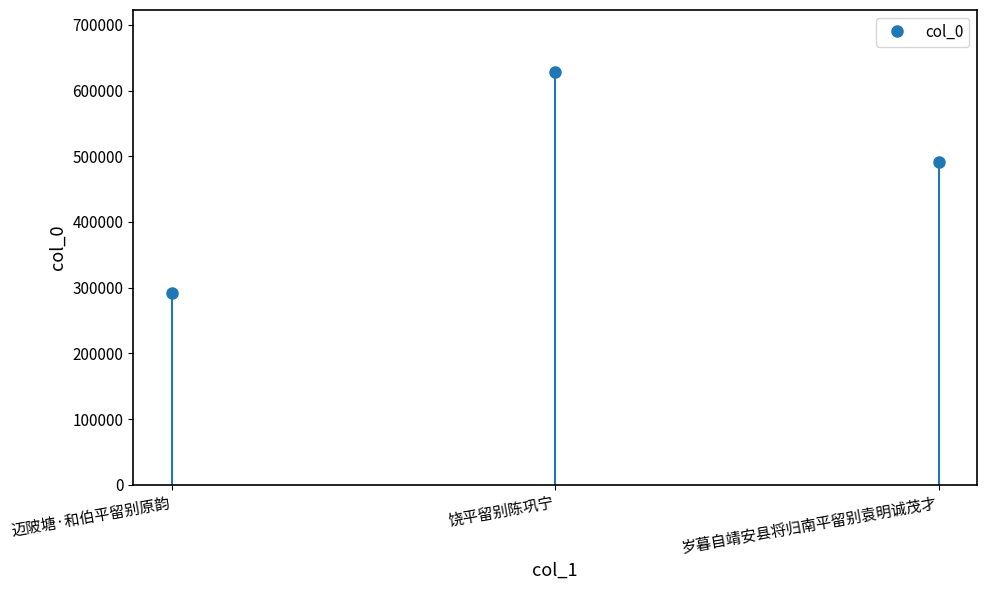

List the labels in order of value, largest first.

饶平留别陈巩宁, 岁暮自靖安县将归南平留别袁明诚茂才, 迈陂塘·和伯平留别原韵